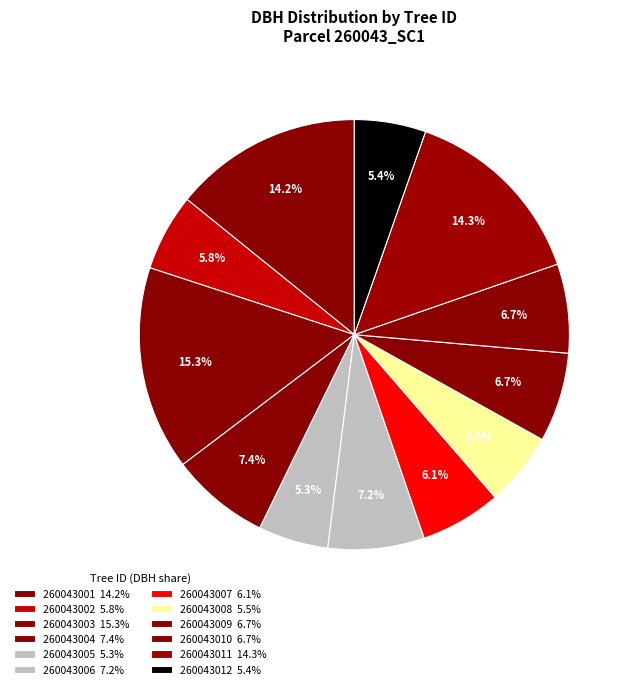

To the nearest percent, what is the difference between the 260043001 and 260043012 slice percentages?

9%